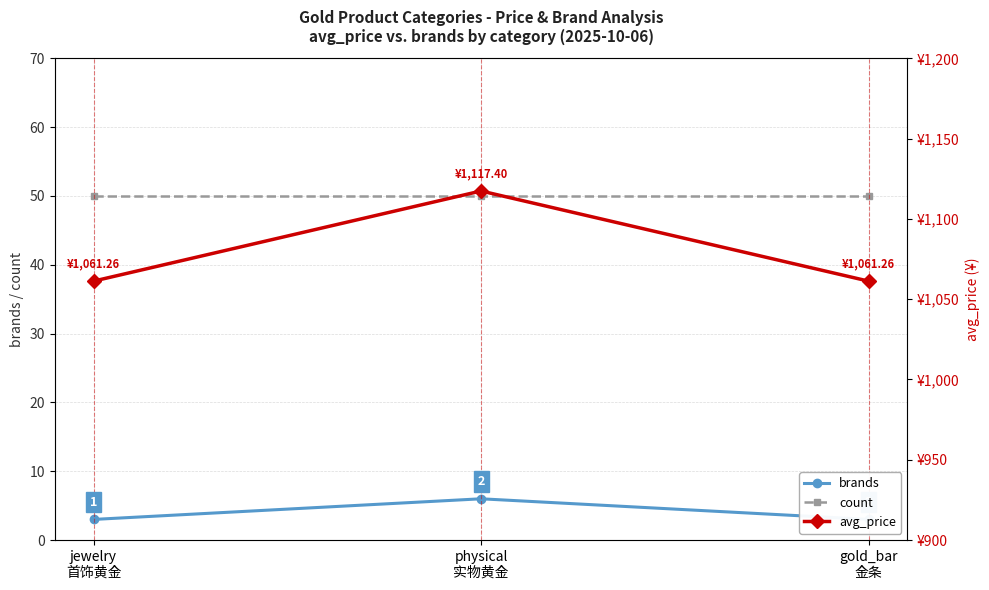

How many lines are shown in the chart?

3